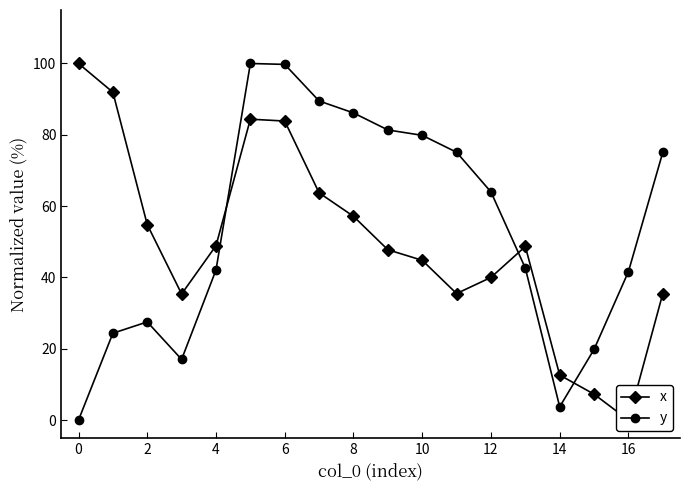

The y series shows 75.1 at 17. True or false?

True